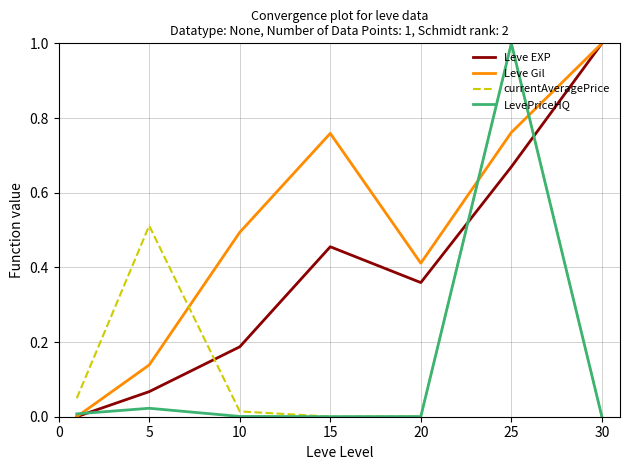

Which series has the largest total across all categories?

Leve Gil